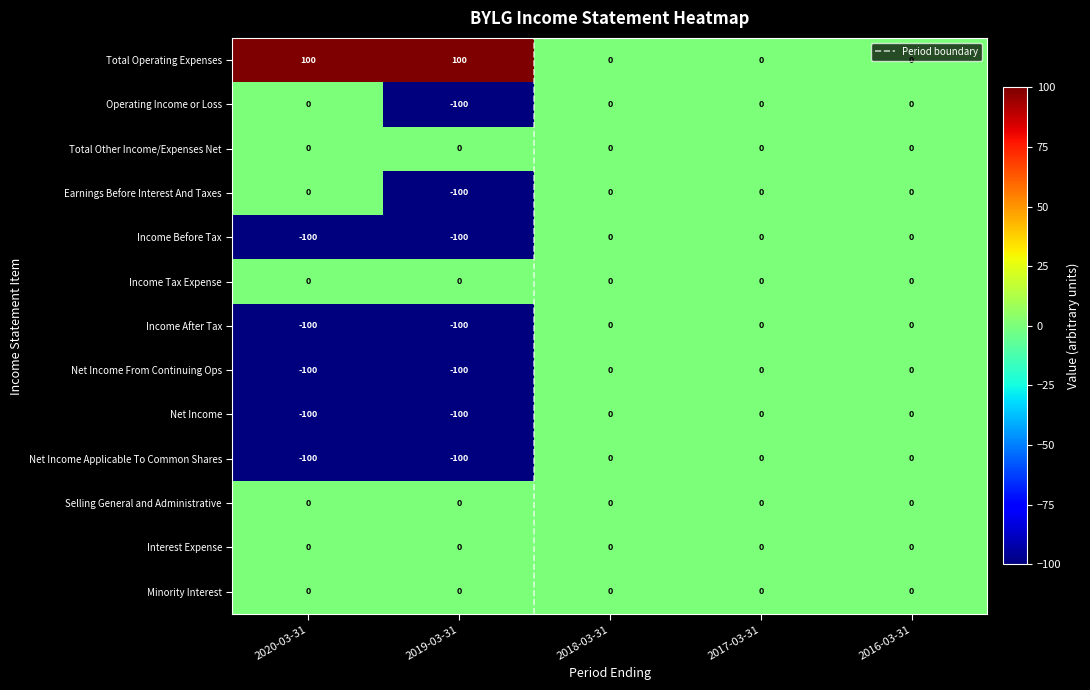

What is the spread (max minus min) of values at 2019-03-31?

200